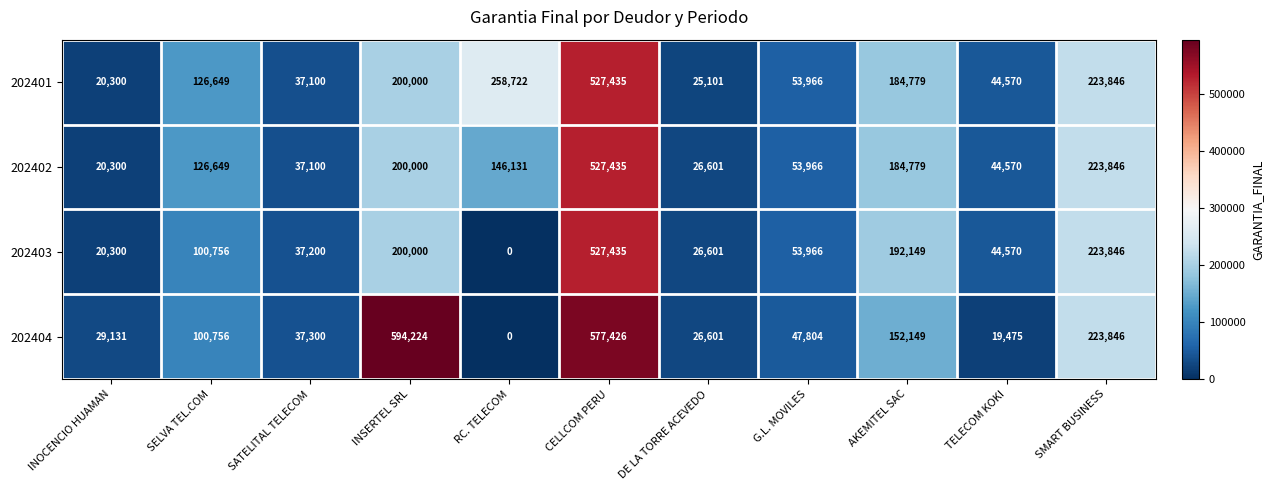

What is the sum of the 202404 values at RC. TELECOM and TELECOM KOKI?

19475